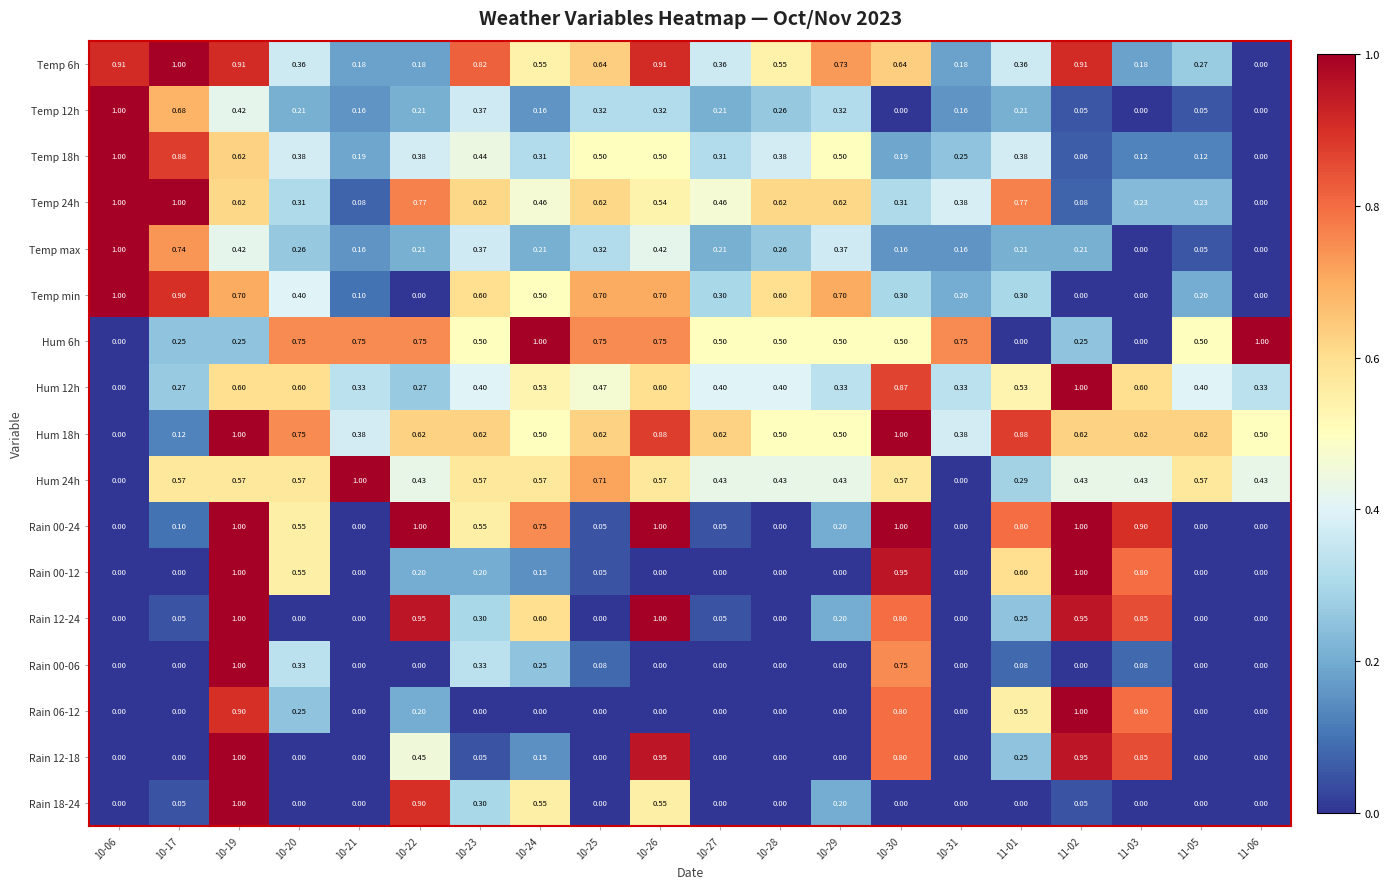

Is the value of Temp 6h at 10-29 greater than the value of Temp 24h at 11-03?

Yes